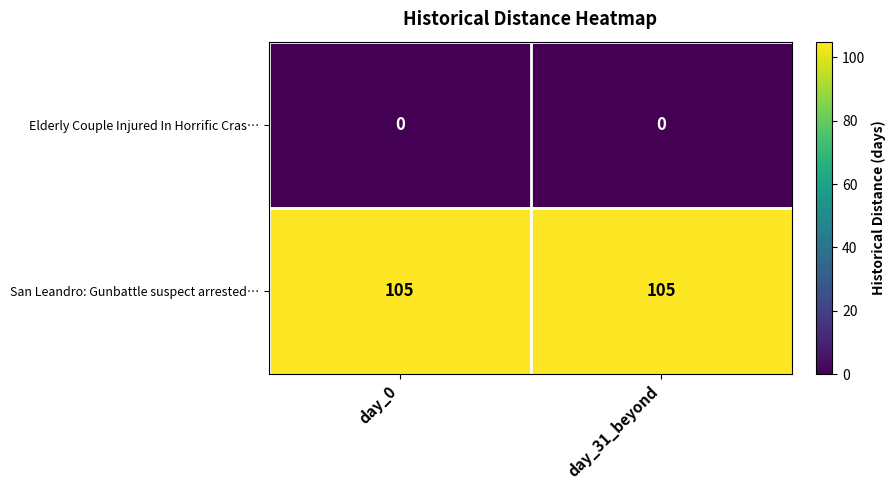

Rank the series at day_0 from highest to lowest value.

San Leandro: Gunbattle suspect arrested…, Elderly Couple Injured In Horrific Cras…